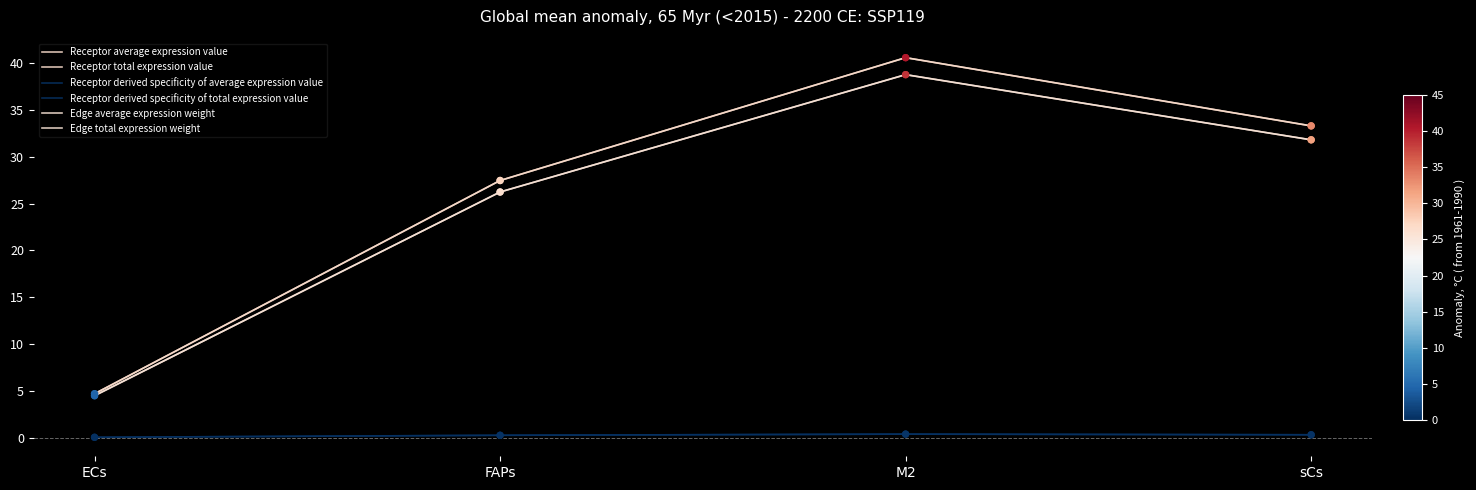

Does the chart have visible grid lines?

No